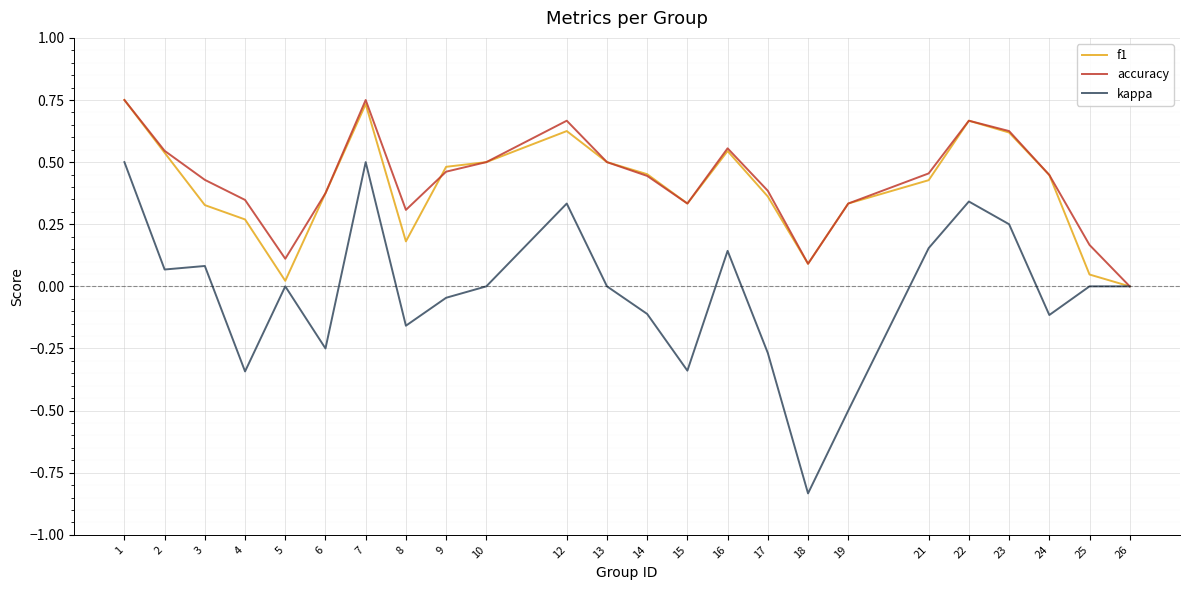

The value of accuracy at 9 is 0.8. True or false?

False